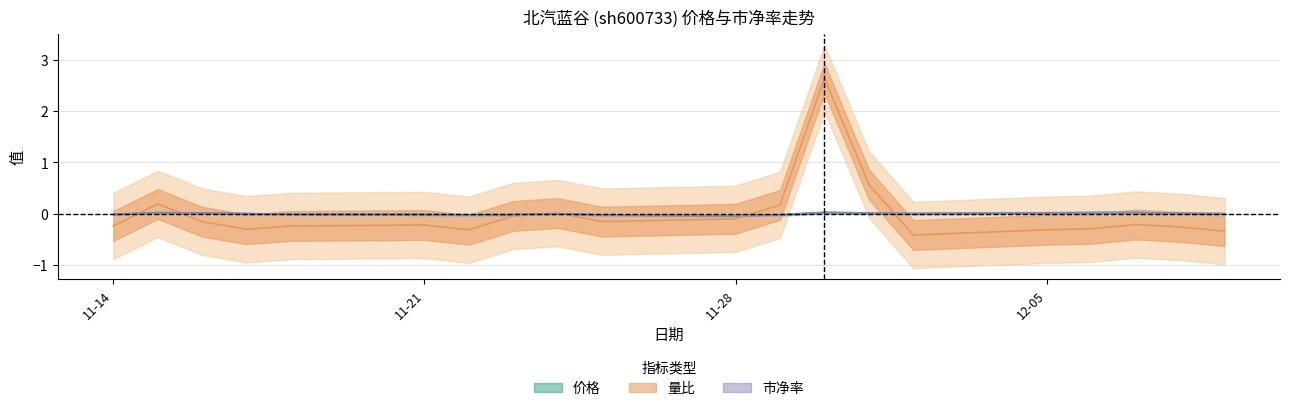

What is the difference between the maximum and minimum values in the 价格 series?

0.1